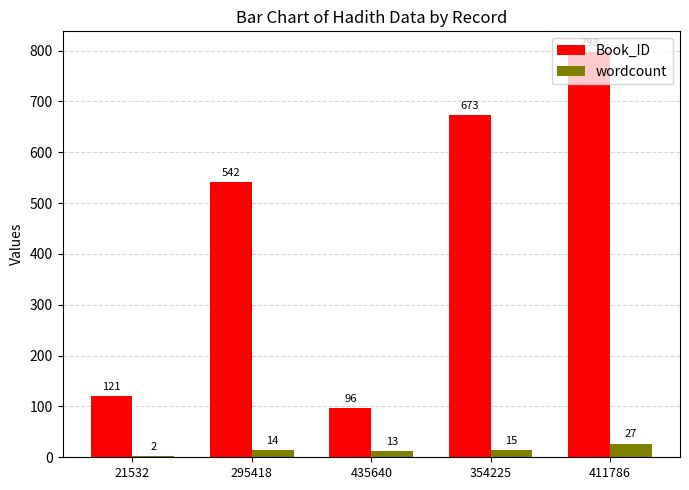

Is the value of wordcount at 21532 greater than the value of Book_ID at 435640?

No